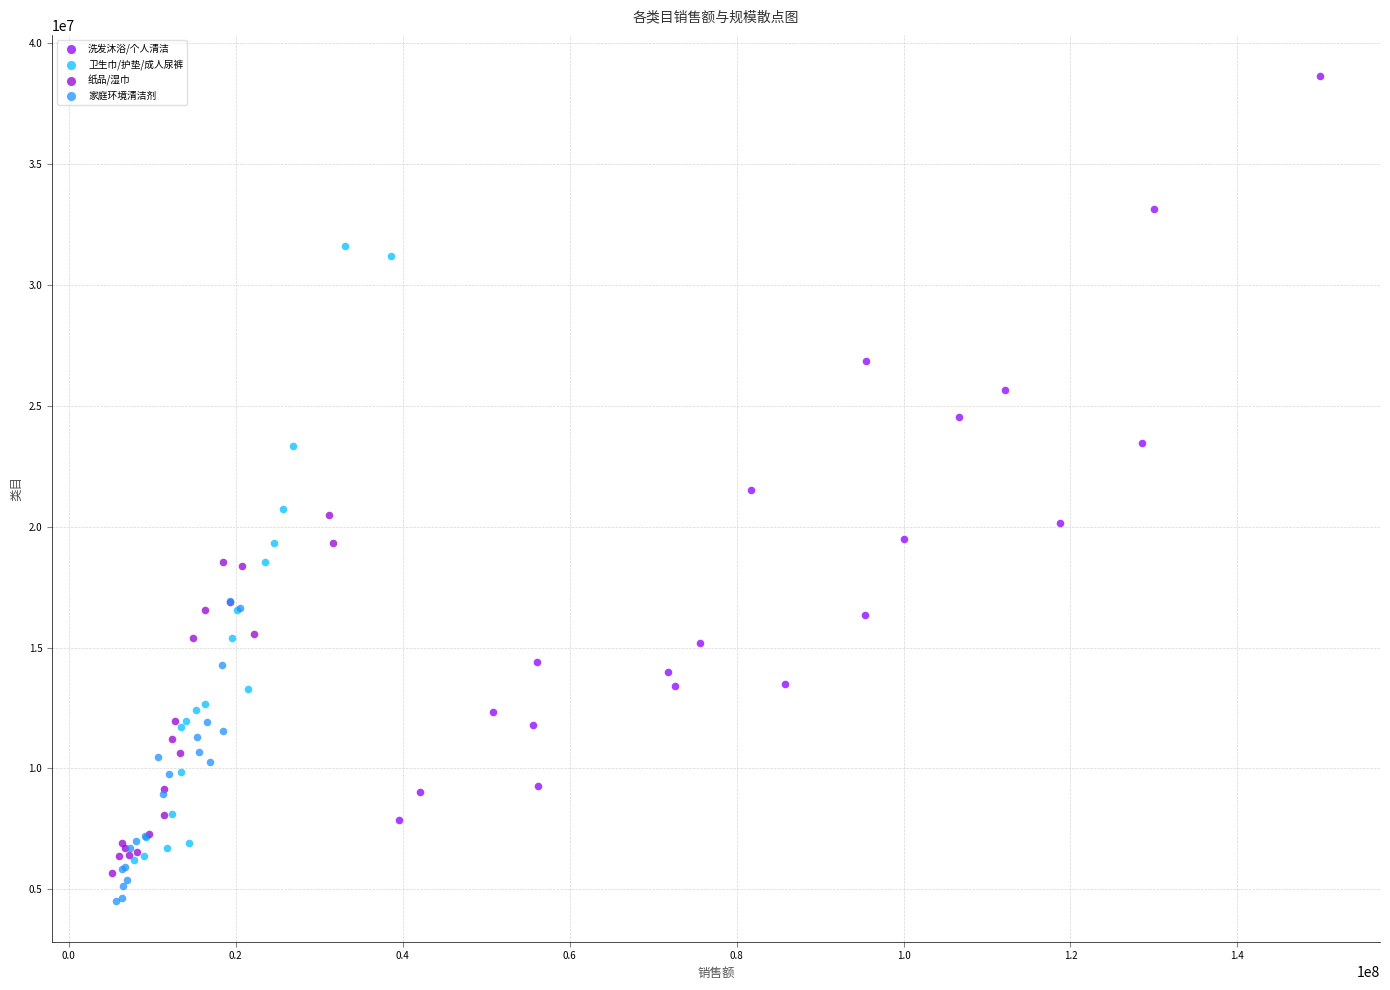

Which series has the widest spread of Y values?

洗发沐浴/个人清洁